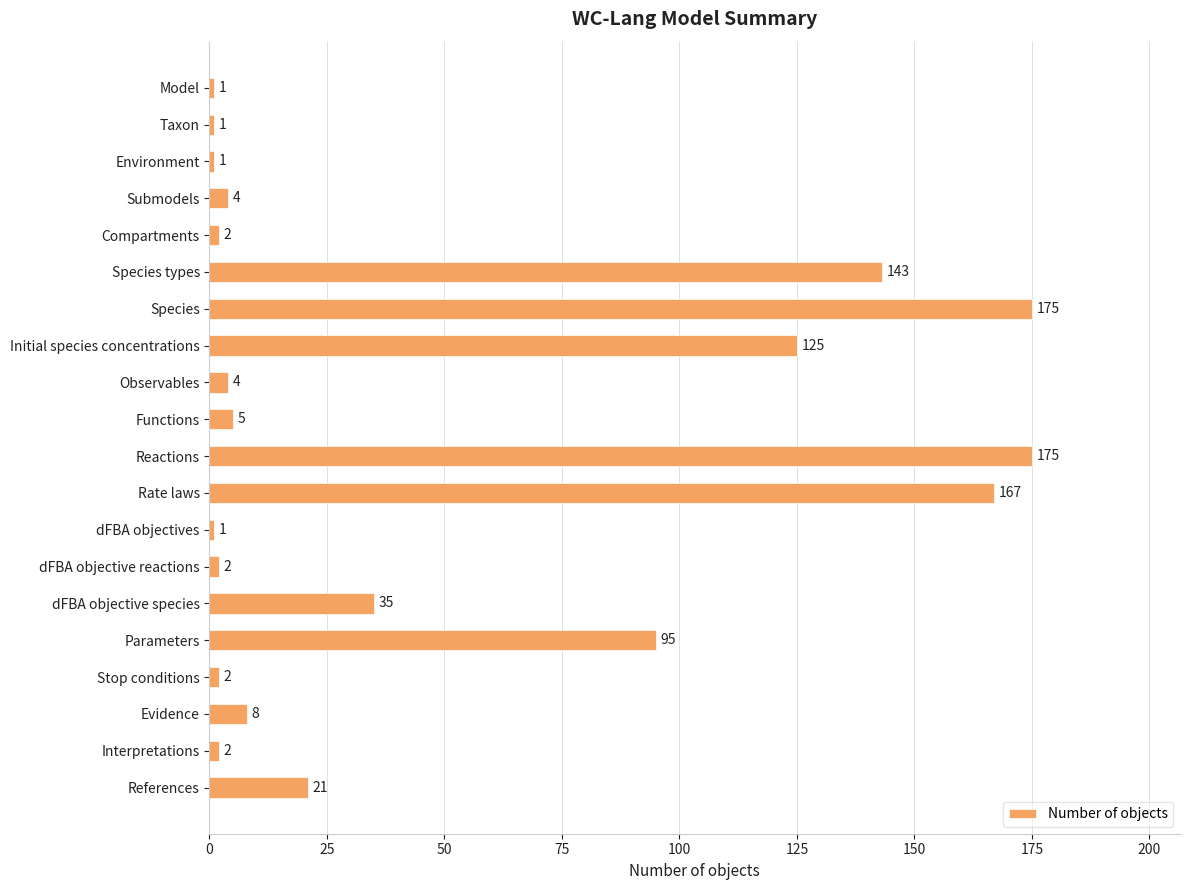

How many bars are there in total?

20